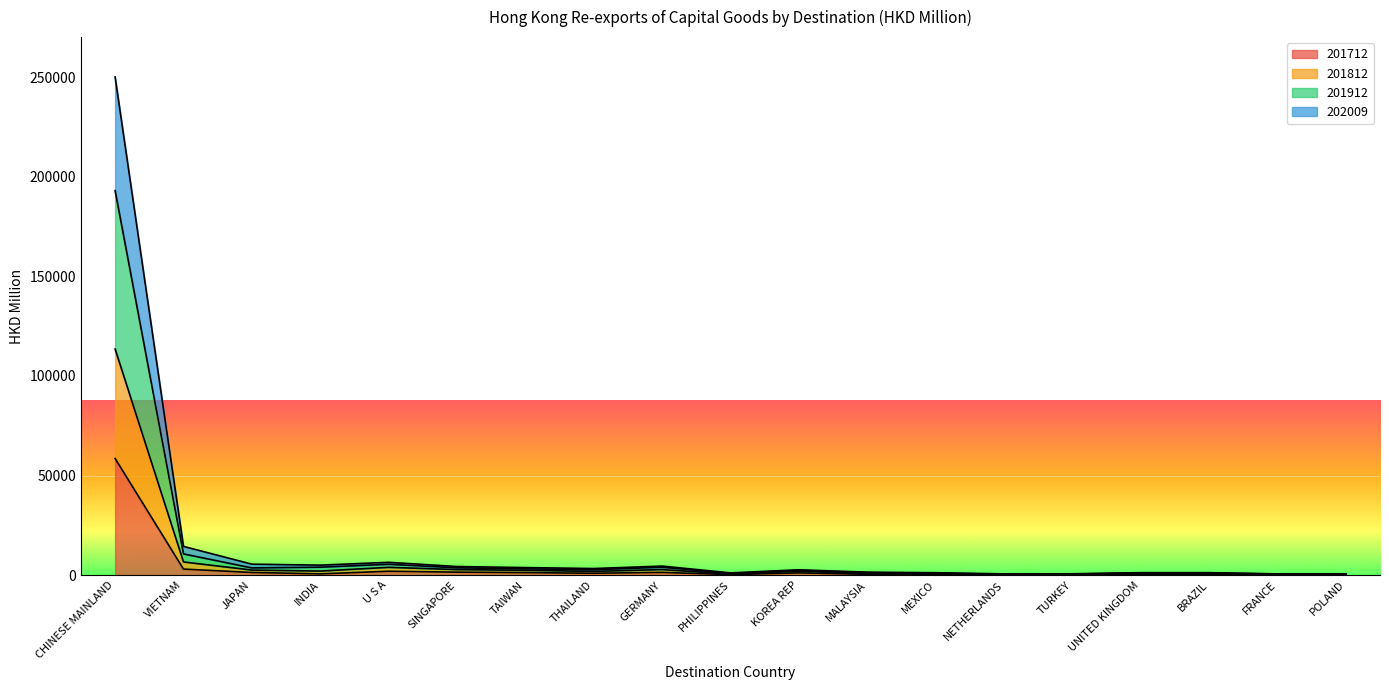

What is the maximum value for 201712?

58548.7